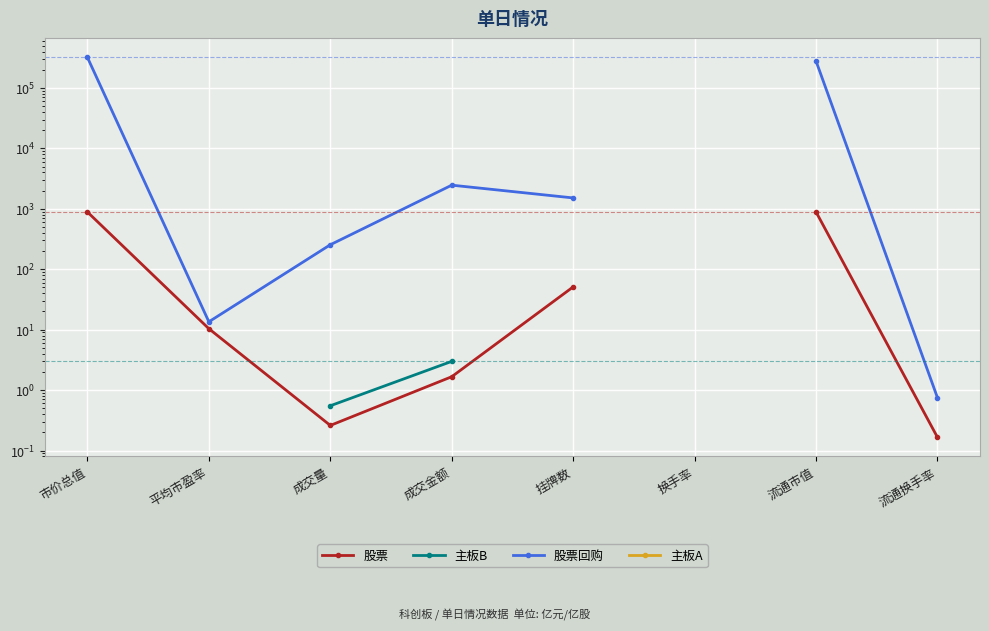

What are all the series names shown in the legend?

股票, 主板B, 股票回购, 主板A